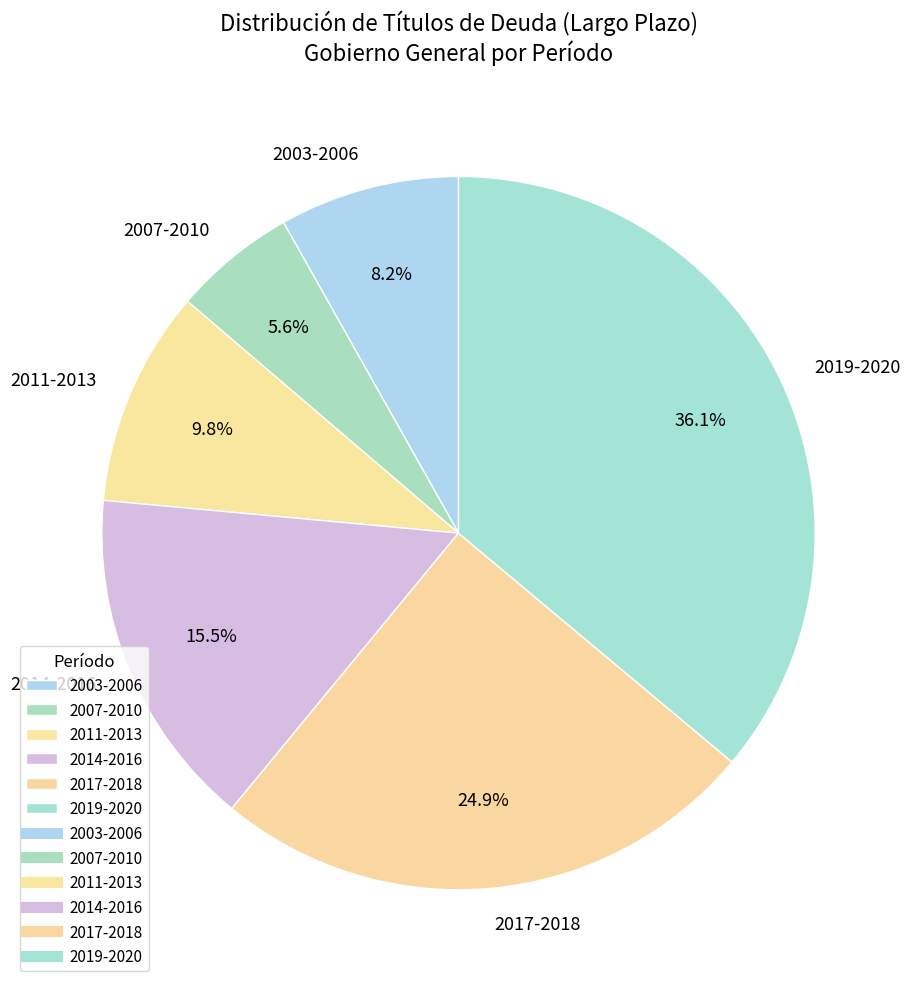

Rank the categories by value from highest to lowest.

2019-2020, 2017-2018, 2014-2016, 2011-2013, 2003-2006, 2007-2010